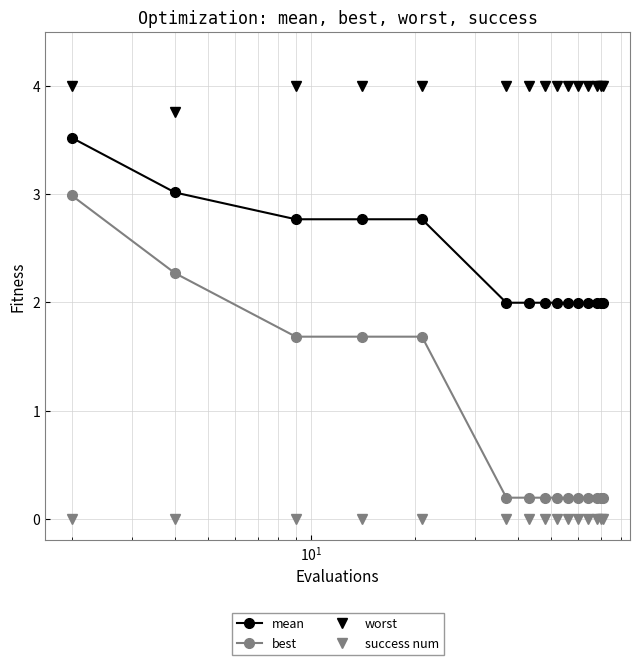

What is the value of the best point at the 6th from the left?

0.2